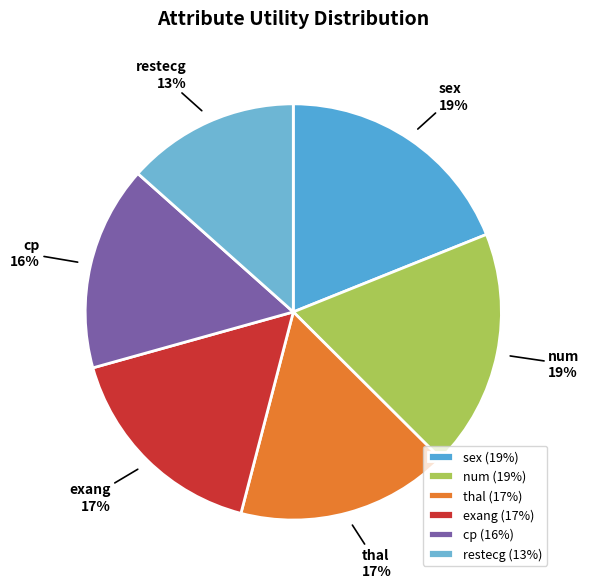

To the nearest percent, what is the difference between the num and exang slice percentages?

2%